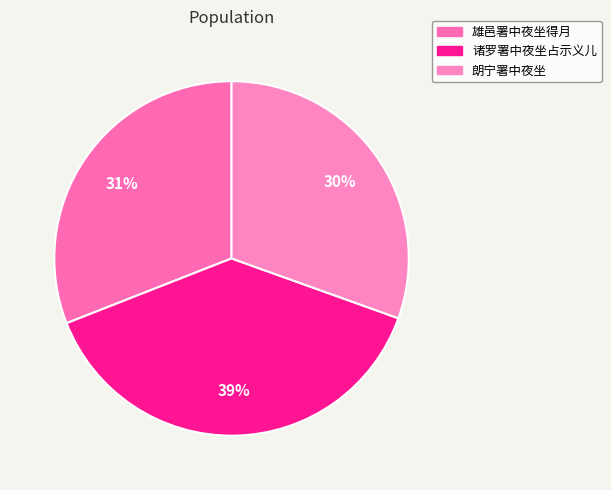

Which category has the biggest portion of the pie?

诸罗署中夜坐占示义儿